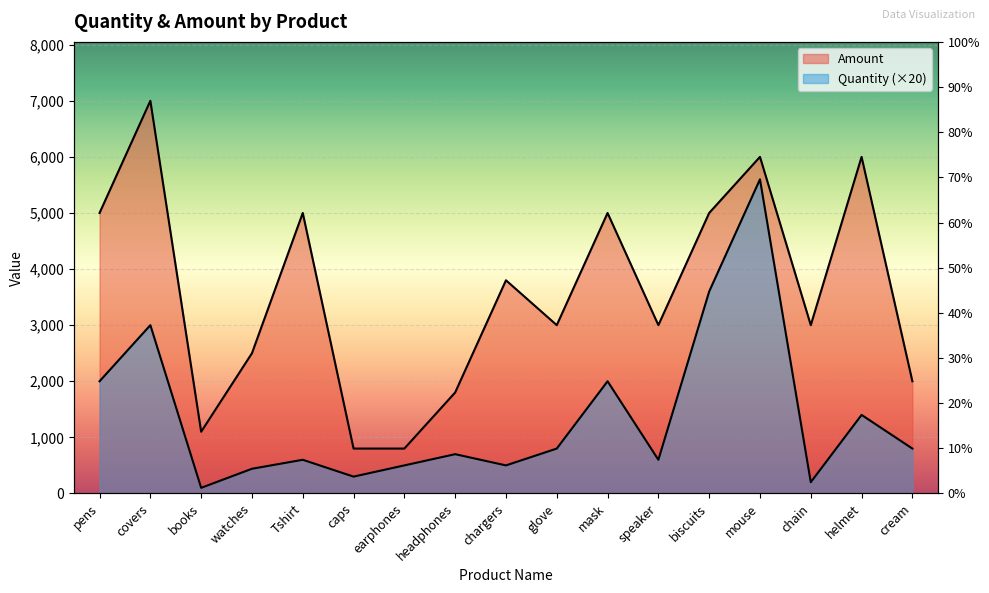

How many data points in Amount are above 3000?

8